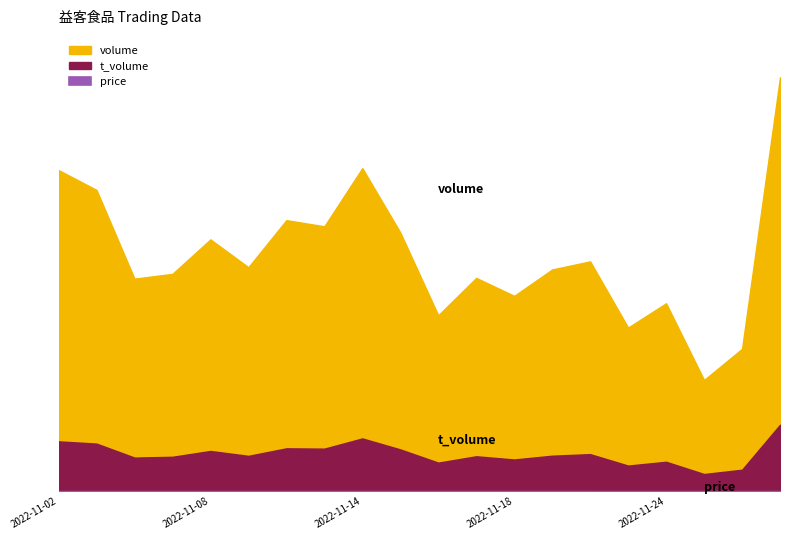

Reading left to right, what are all the values shown in this chart?

volume: 2022-11-02=34553.0	2022-11-03=32419.0	2022-11-04=22874.0	2022-11-07=23390.0	2022-11-08=27099.0	2022-11-09=24105.0	2022-11-10=29170.0	2022-11-11=28505.0	2022-11-14=34763.0	2022-11-15=27843.0	2022-11-16=18934.0	2022-11-17=22958.0	2022-11-18=21023.0	2022-11-21=23863.0	2022-11-22=24733.0	2022-11-23=17612.0	2022-11-24=20227.0	2022-11-25=11973.0	2022-11-28=15329.0	2022-11-29=44536.0
t_volume: 2022-11-02=5372.0	2022-11-03=5130.0	2022-11-04=3626.0	2022-11-07=3711.0	2022-11-08=4339.0	2022-11-09=3811.0	2022-11-10=4622.0	2022-11-11=4587.0	2022-11-14=5688.0	2022-11-15=4507.0	2022-11-16=3083.0	2022-11-17=3767.0	2022-11-18=3422.0	2022-11-21=3828.0	2022-11-22=3997.0	2022-11-23=2765.0	2022-11-24=3176.0	2022-11-25=1858.0	2022-11-28=2320.0	2022-11-29=7160.0
price: 2022-11-02=15.6	2022-11-03=15.9	2022-11-04=15.7	2022-11-07=15.9	2022-11-08=15.9	2022-11-09=15.6	2022-11-10=16.0	2022-11-11=16.0	2022-11-14=16.3	2022-11-15=16.2	2022-11-16=16.2	2022-11-17=16.5	2022-11-18=16.1	2022-11-21=16.3	2022-11-22=16.0	2022-11-23=15.6	2022-11-24=15.5	2022-11-25=15.5	2022-11-28=15.3	2022-11-29=16.3